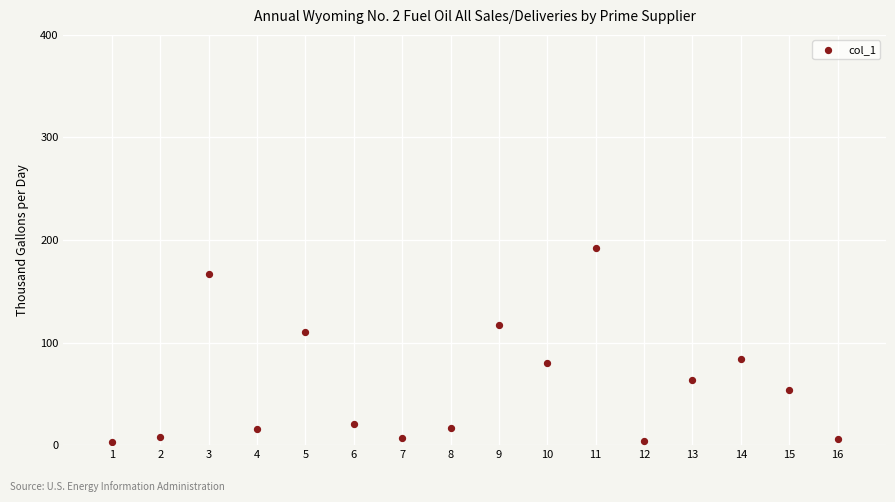

What is the range of X values (max minus min)?

15.0